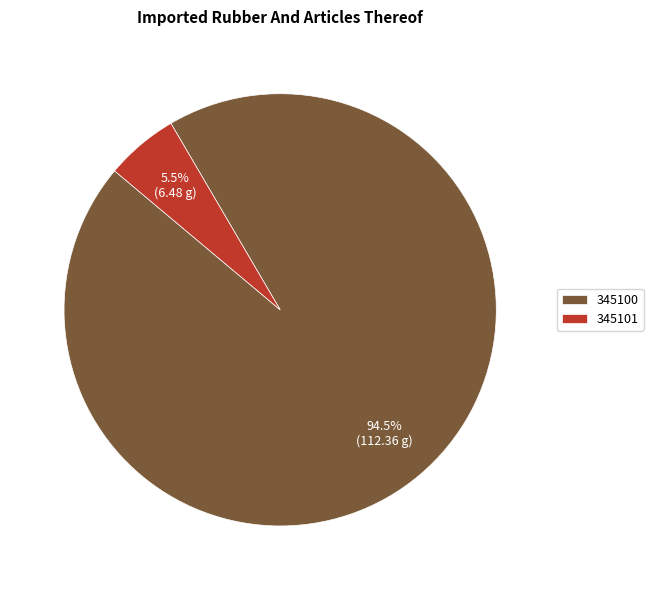

Which slice represents more than half of the pie?

345100